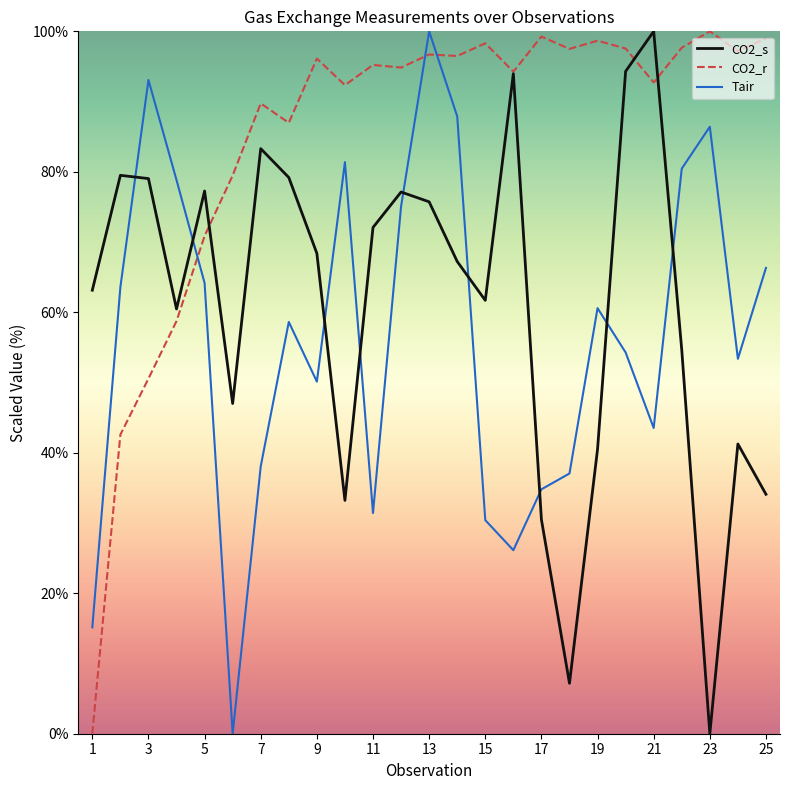

Which series has the largest total across all categories?

CO2_r